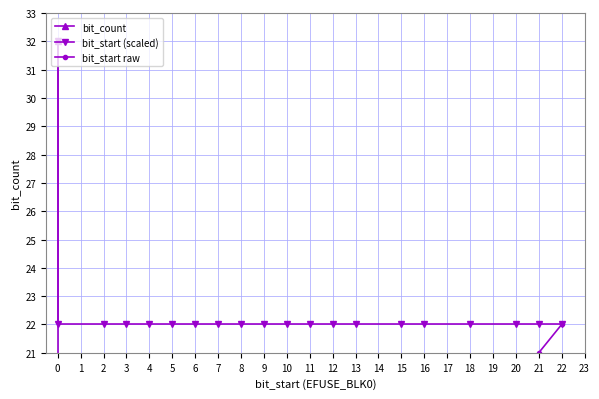

True or false: bit_start (scaled) and bit_start raw intersect in this chart.

False